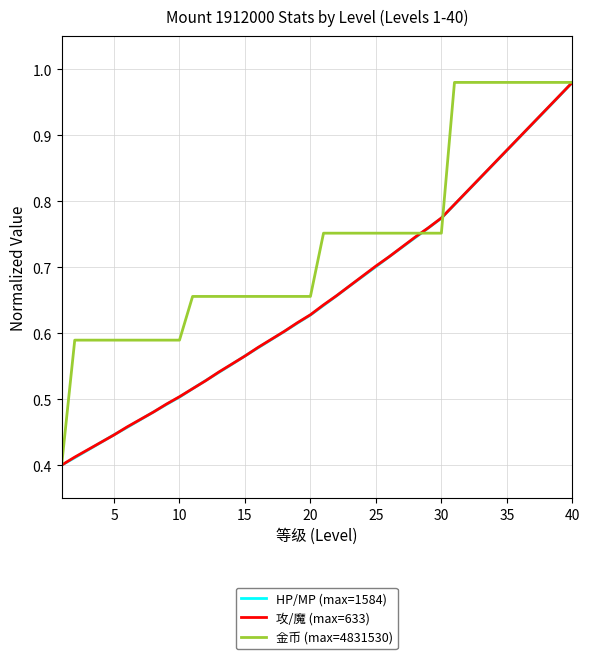

True or false: 金币 (max=4831530) and 攻/魔 (max=633) cross at least once.

True